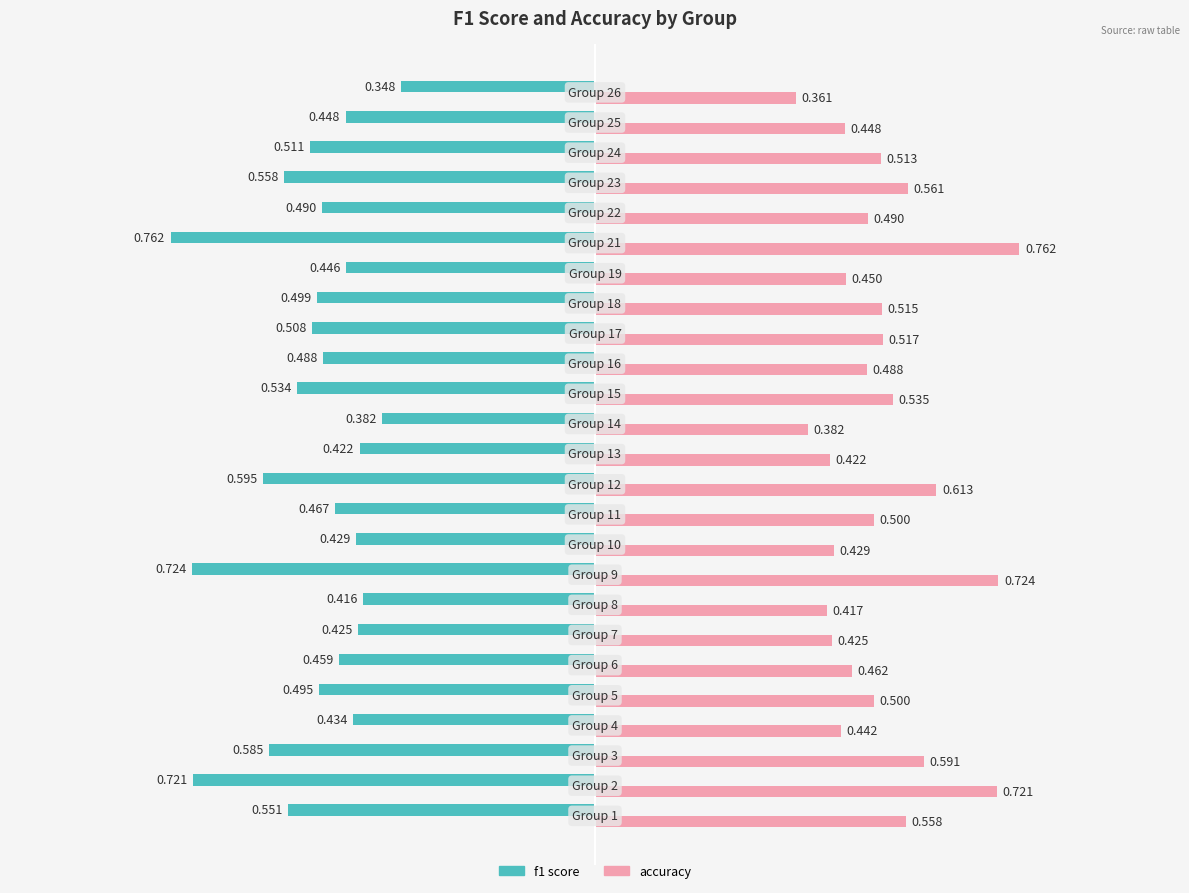

What is the average value of the accuracy series?

0.5